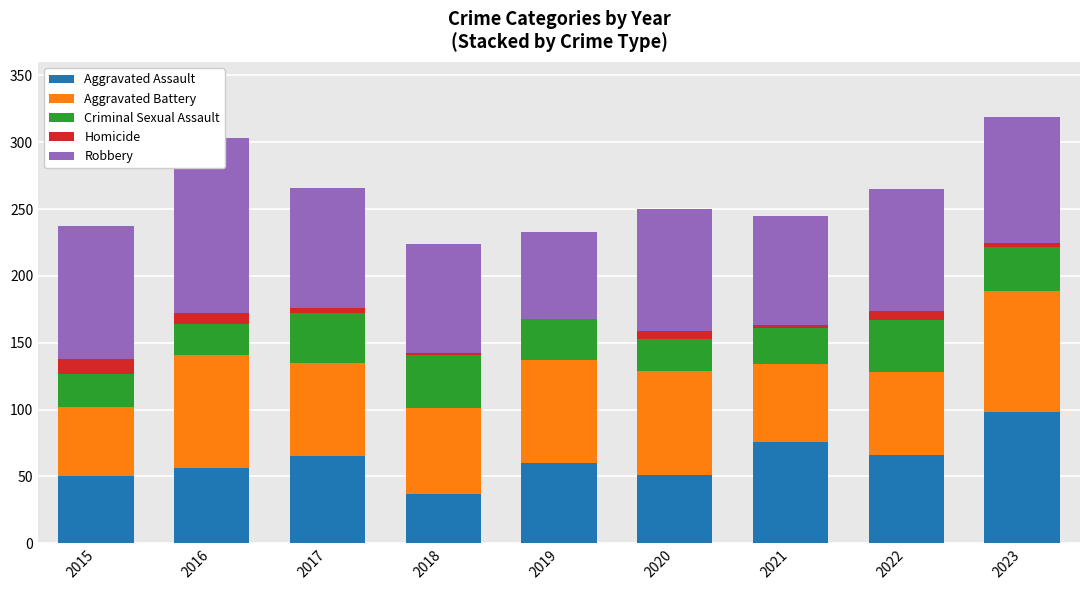

Reading left to right, list all the values displayed in this chart.

Aggravated Assault: 50	56	65	37	60	51	76	66	98
Aggravated Battery: 52	85	70	64	77	78	58	62	91
Criminal Sexual Assault: 25	23	37	40	31	24	27	39	33
Homicide: 11	8	4	1	0	6	2	7	3
Robbery: 99	131	90	82	65	91	82	91	94